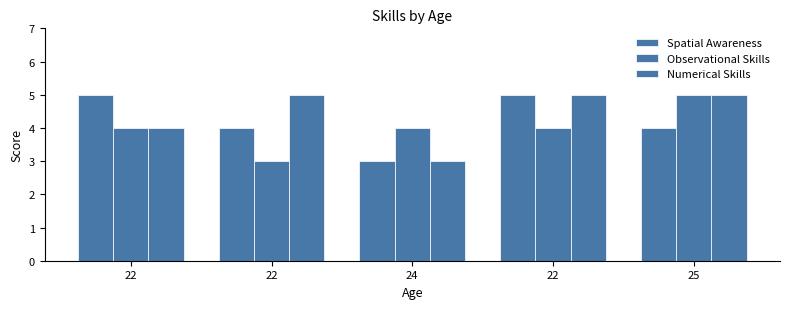

How many data points does each series have?

5